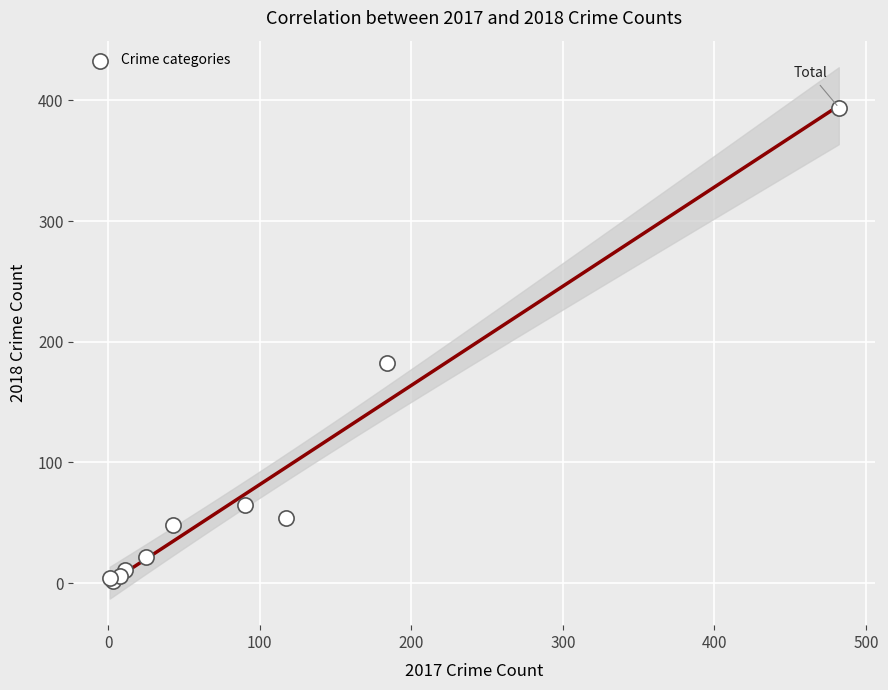

What Y value in the scatter plot is closest to 198?

182